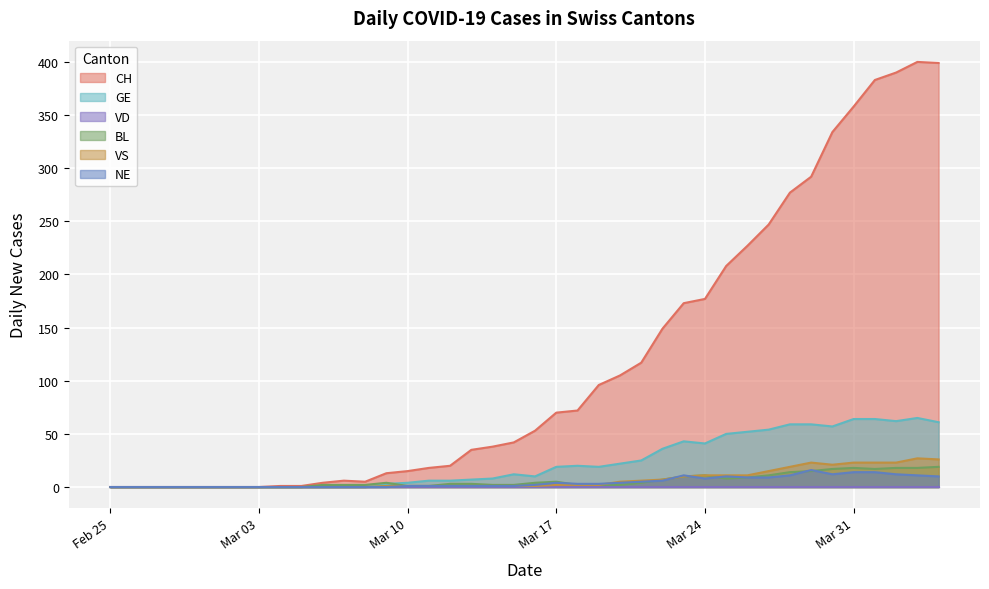

How many interior local peaks does the VS series have?

2